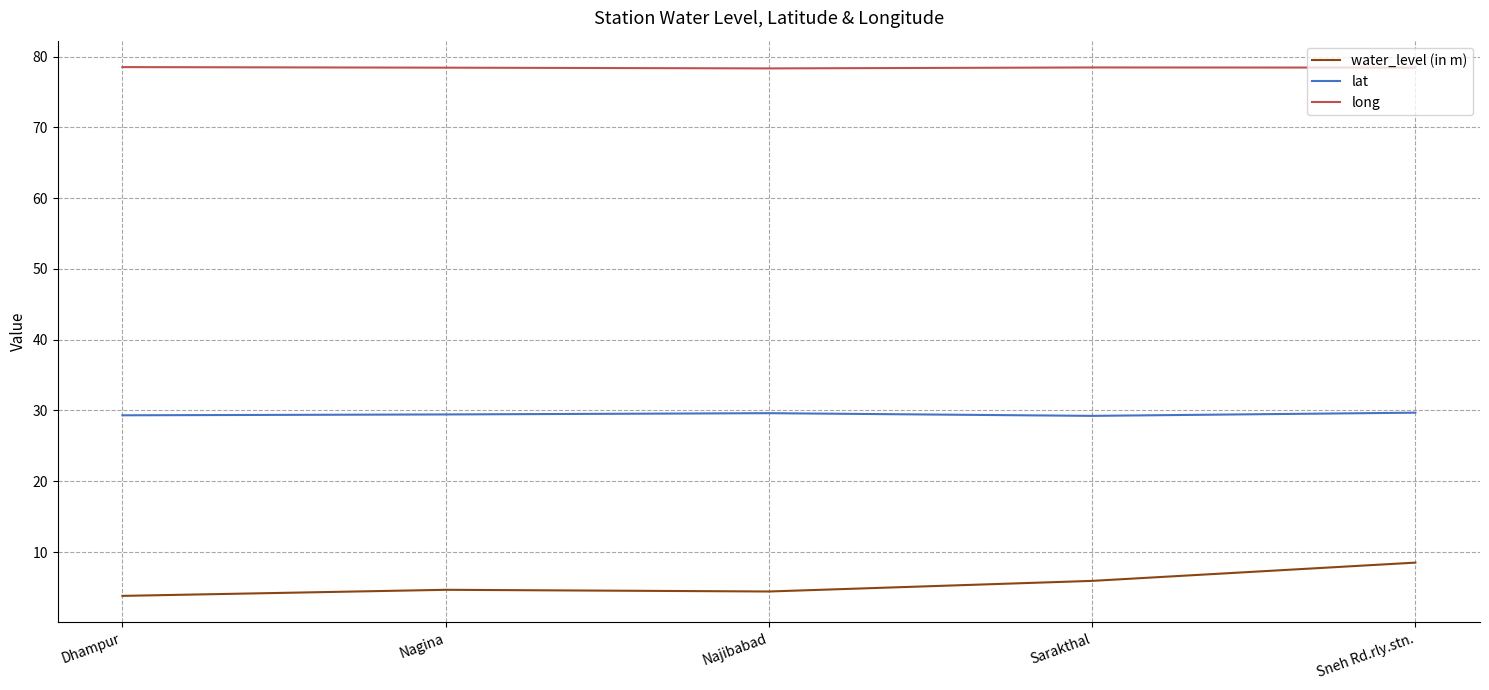

What is the sum of the water_level (in m) values at Sneh Rd.rly.stn. and Dhampur?

12.3